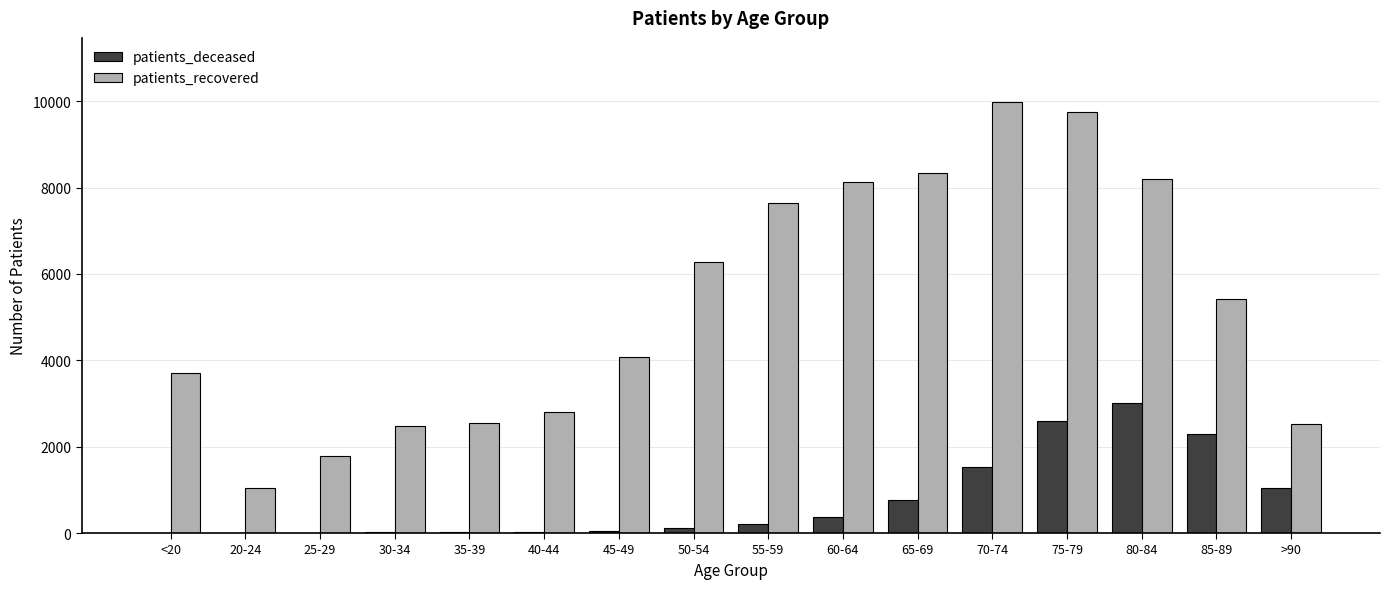

What is the sum of all patients_recovered values?

84674